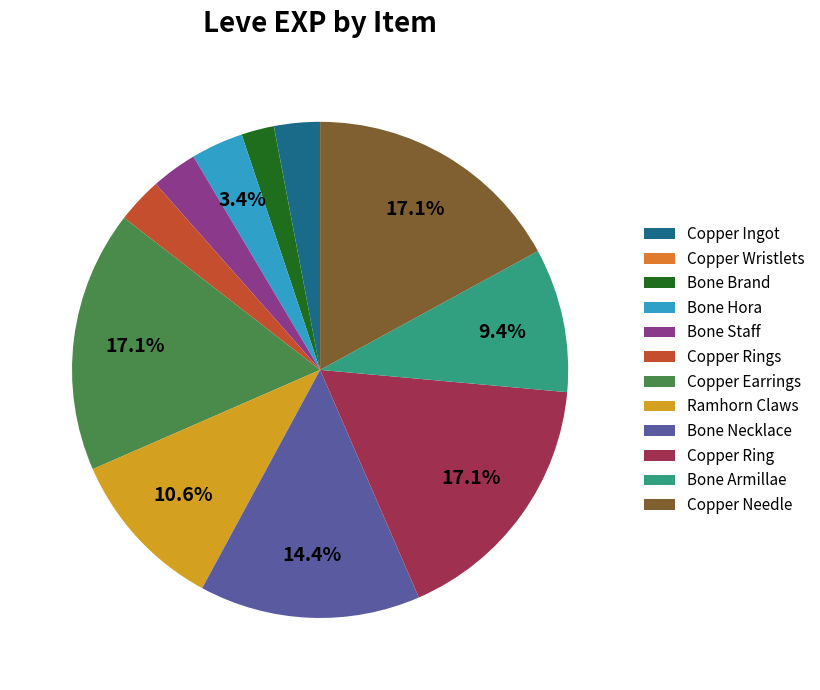

To the nearest percent, what portion does Copper Ingot represent?

3%